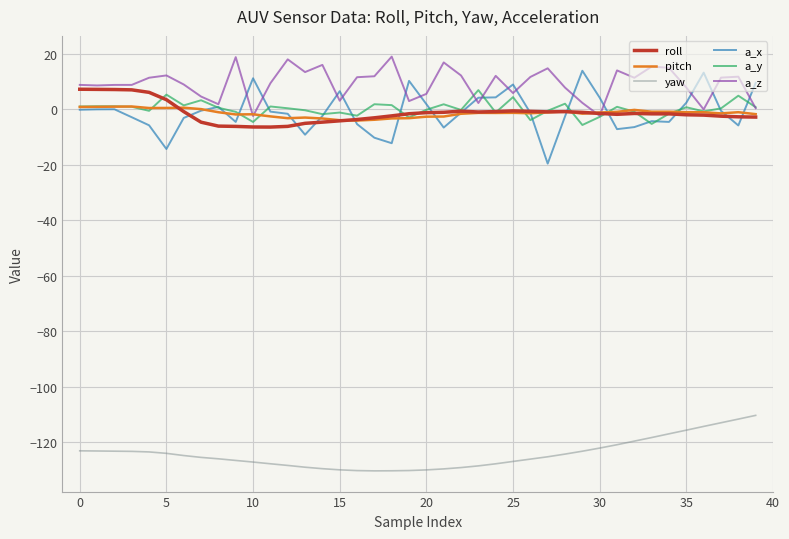

Which series has the widest spread of values?

a_x